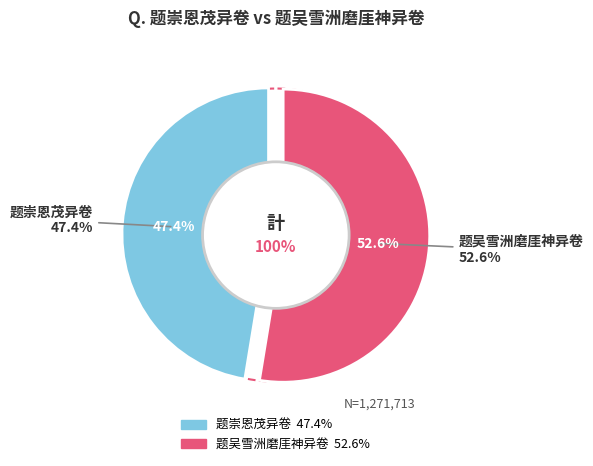

How many slices are in this pie chart?

2